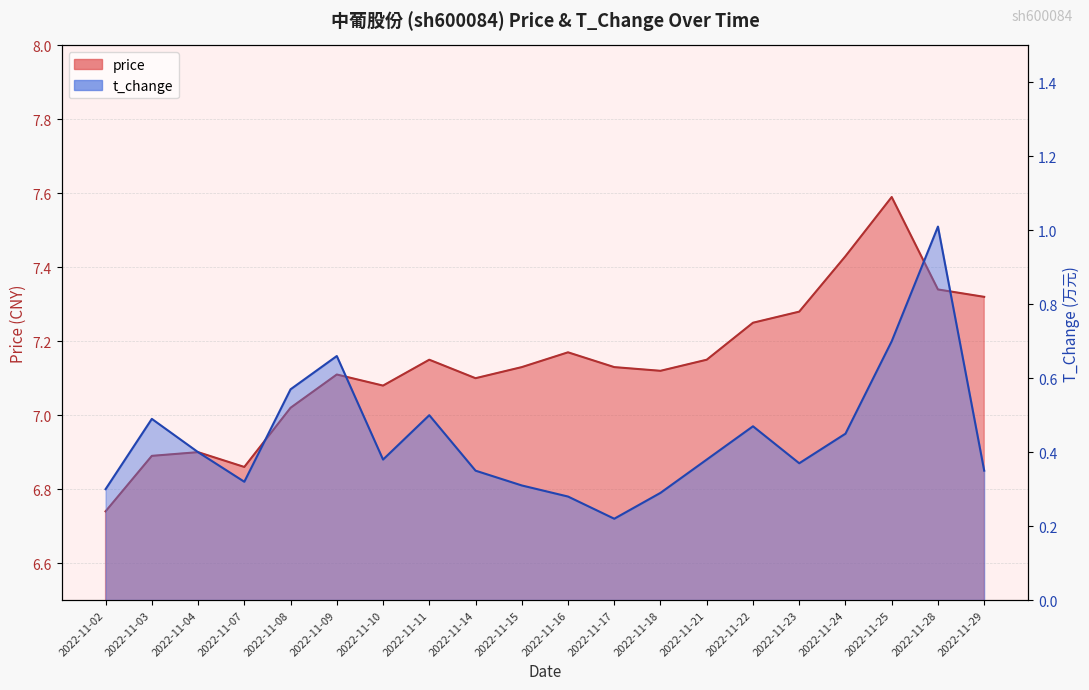

At which category does t_change reach its first local valley?

2022-11-07